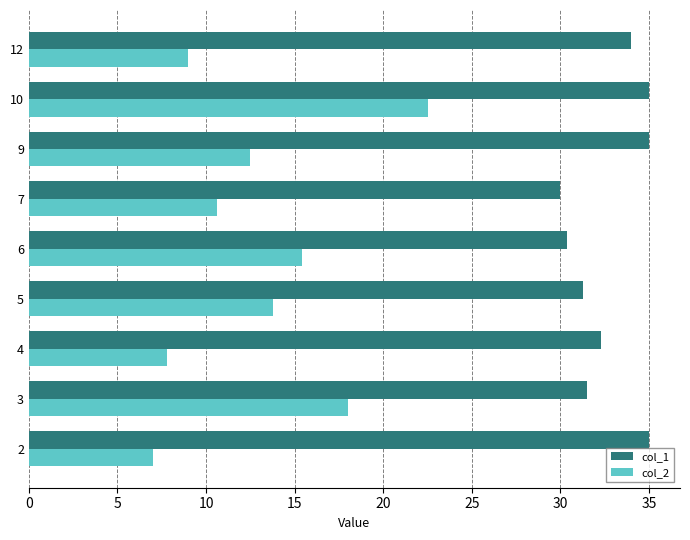

Which series has the largest range (max minus min)?

col_2